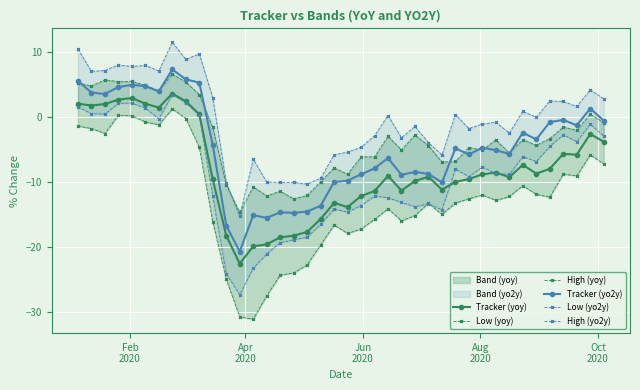

What is the highest value of the Tracker (yo2y) series?

7.3